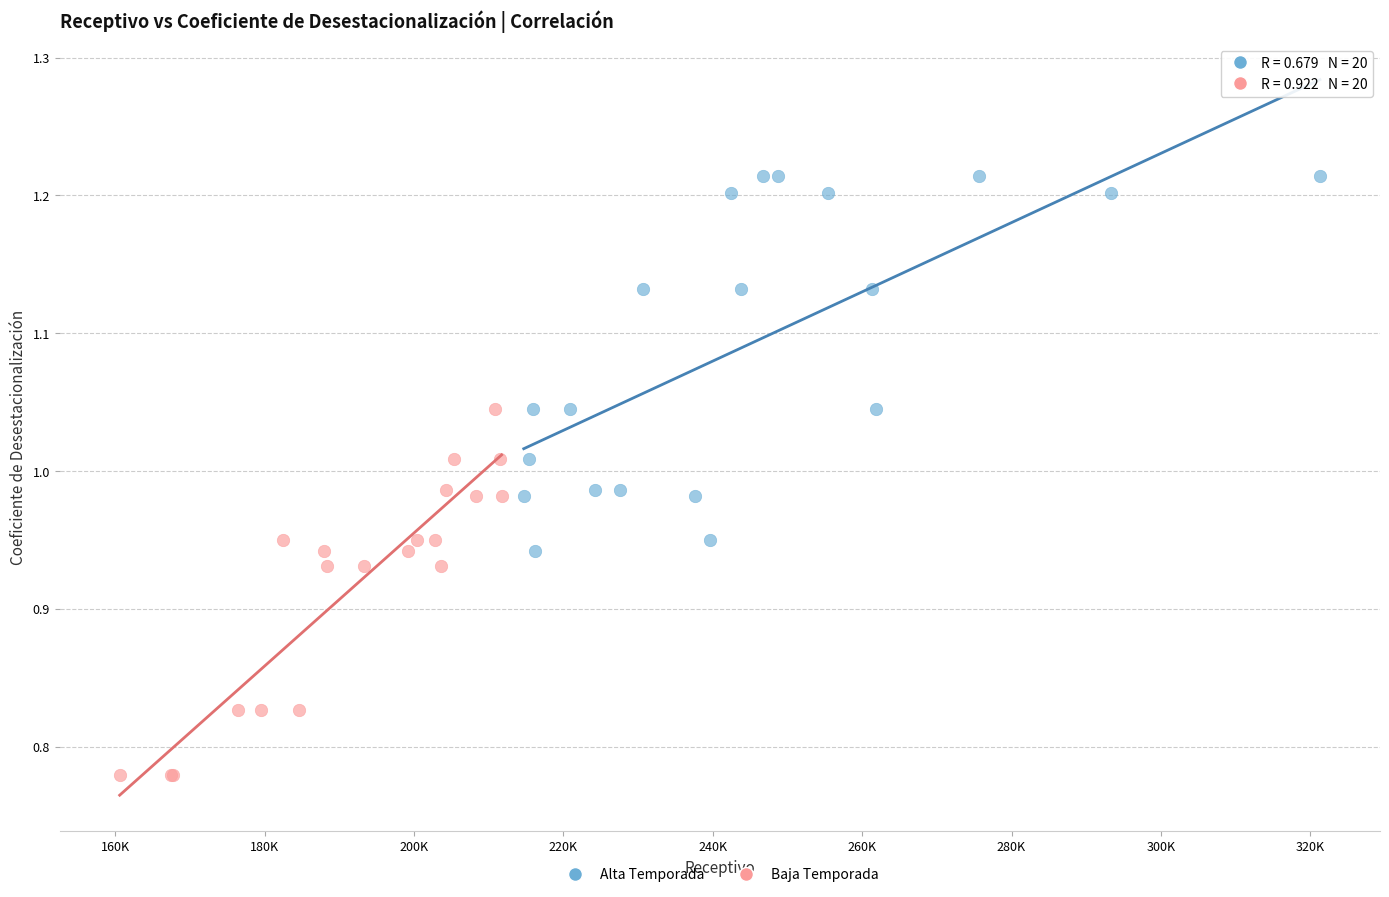

Which series contains the lowest Y value?

Baja Temporada